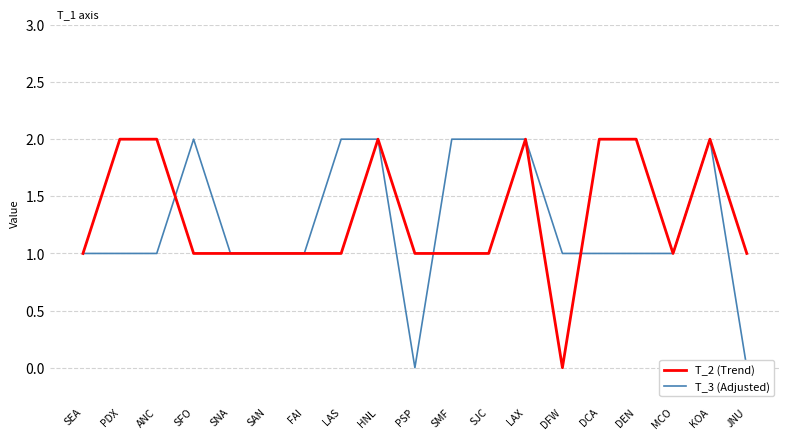

Rank the categories by T_3 (Adjusted) value from lowest to highest.

PSP, JNU, SEA, PDX, ANC, SNA, SAN, FAI, DFW, DCA, DEN, MCO, SFO, LAS, HNL, SMF, SJC, LAX, KOA